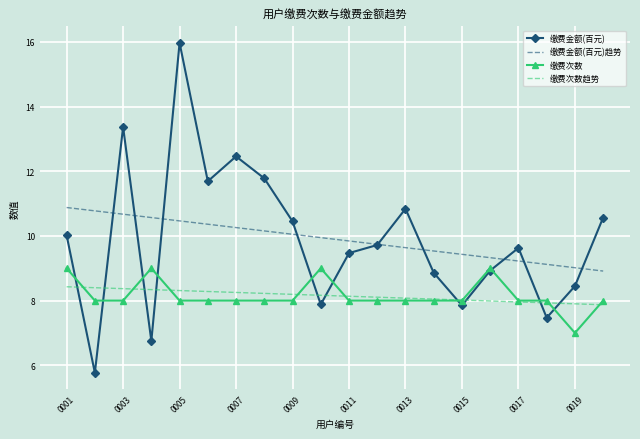

How many distinct data groups are displayed?

4